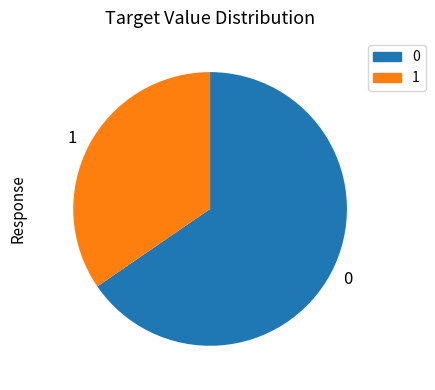

Count the number of slices in the pie.

2